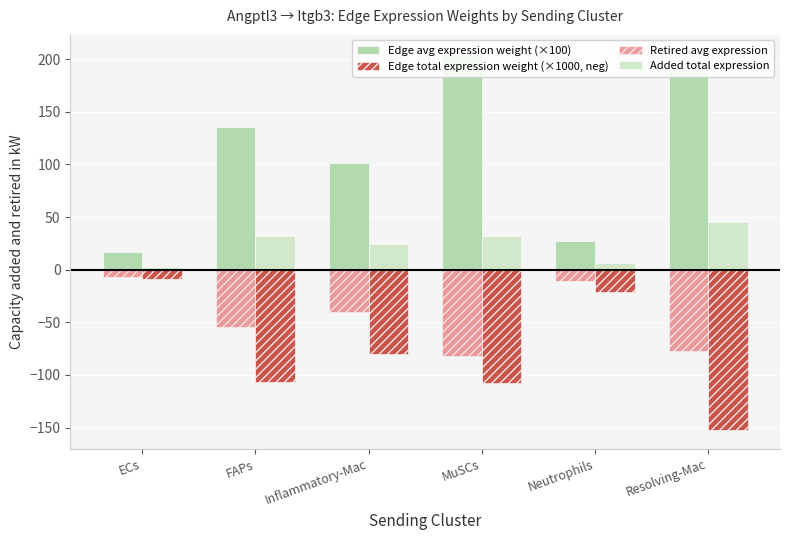

Is it true that Edge total expression weight (×1000, neg) equals -40.0 at FAPs?

False